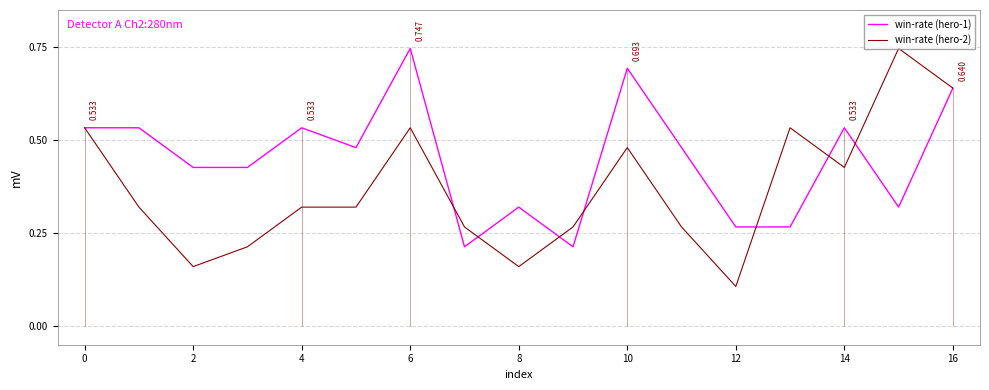

What are all the series names shown in the legend?

win-rate (hero-1), win-rate (hero-2)